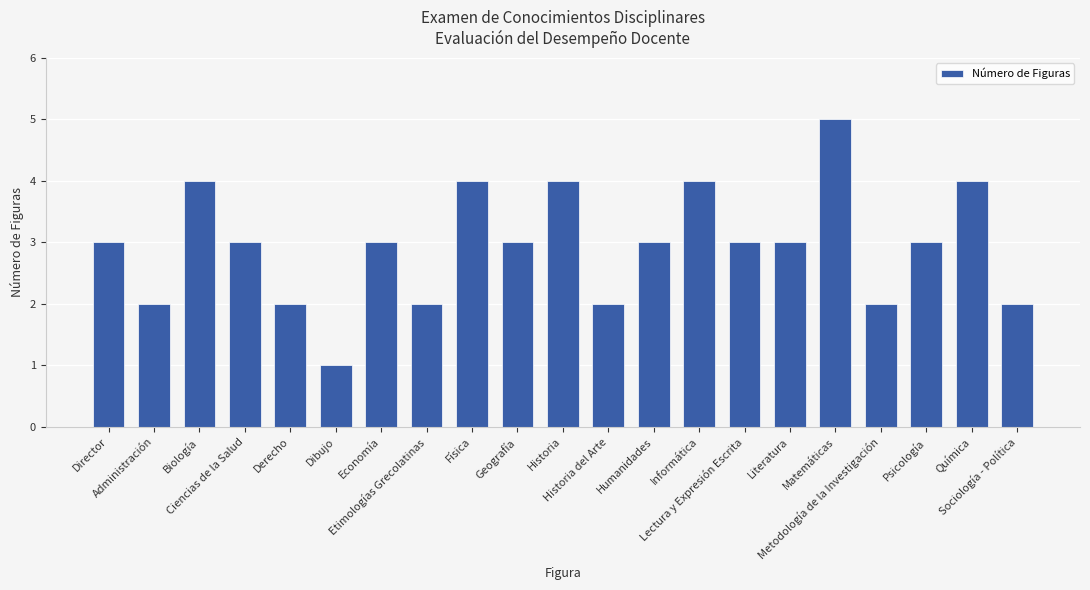

What is the change in value from Física to Humanidades?

-1